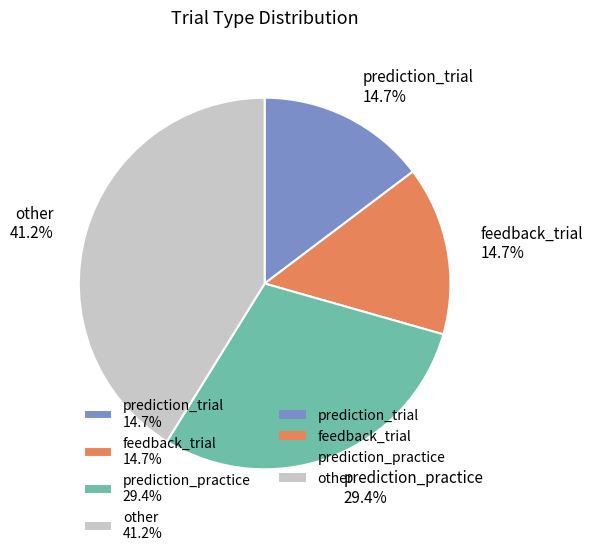

Approximately how many times larger is the value at prediction_practice 29.4% compared to feedback_trial 14.7%?

2.0